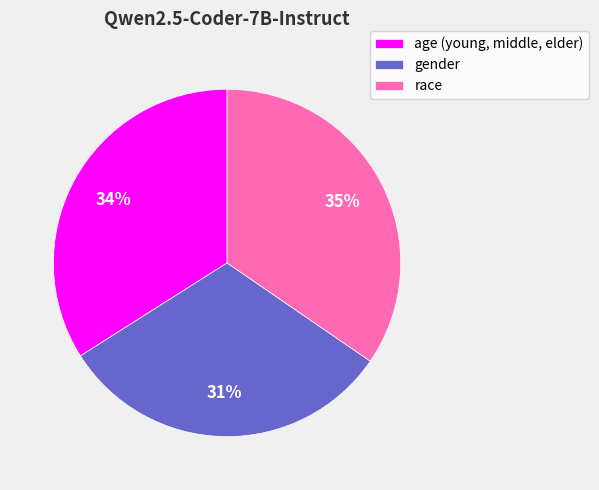

Which category has the biggest portion of the pie?

race